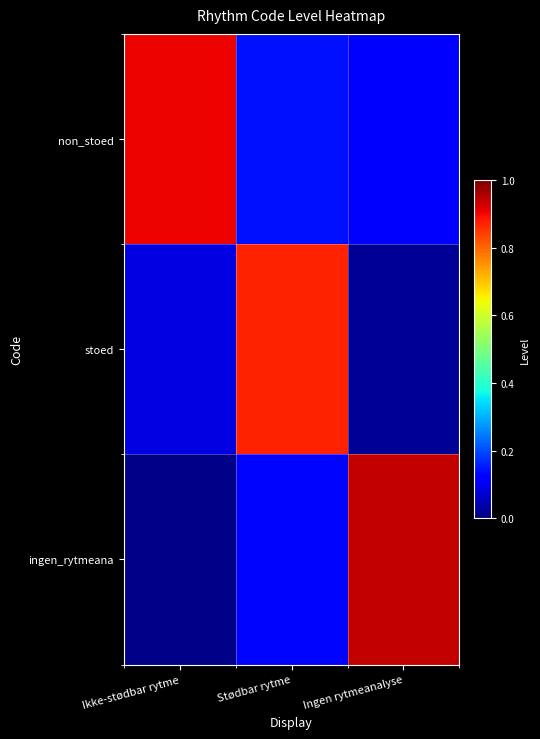

Reading right to left, transcribe all the data shown in this chart.

non_stoed: Ingen rytmeanalyse=0.1	Stødbar rytme=0.1	Ikke-stødbar rytme=0.9
stoed: Ingen rytmeanalyse=0.0	Stødbar rytme=0.9	Ikke-stødbar rytme=0.1
ingen_rytmeana: Ingen rytmeanalyse=0.9	Stødbar rytme=0.1	Ikke-stødbar rytme=0.0